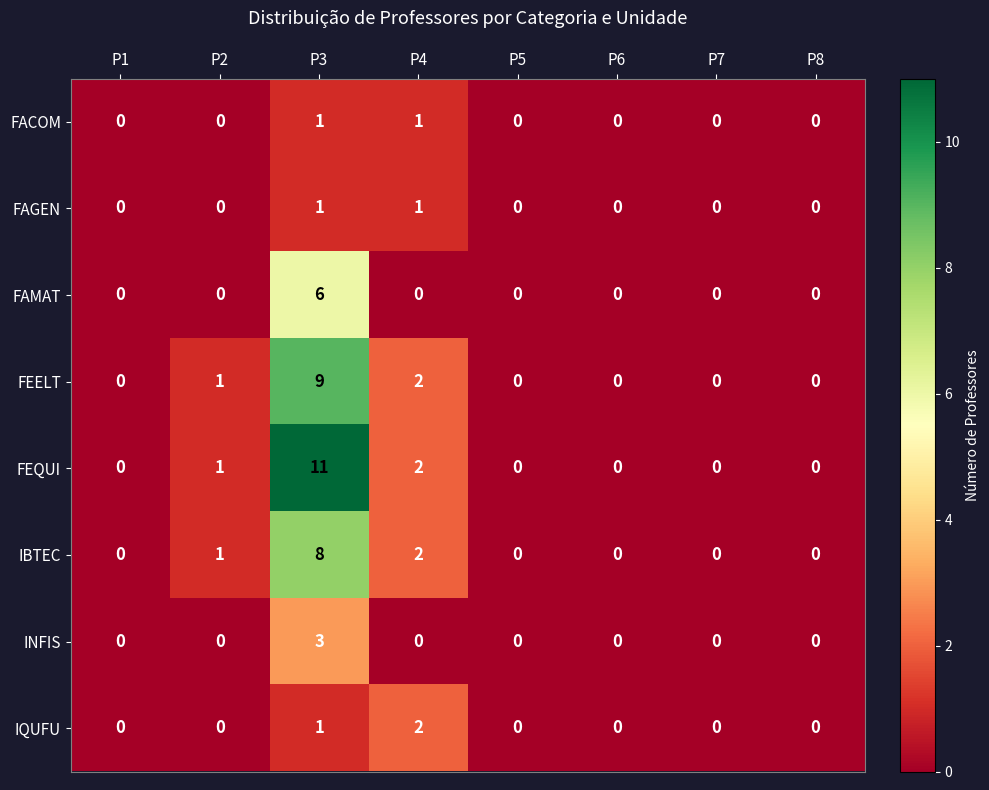

Which label corresponds to the largest value in the chart?

P3